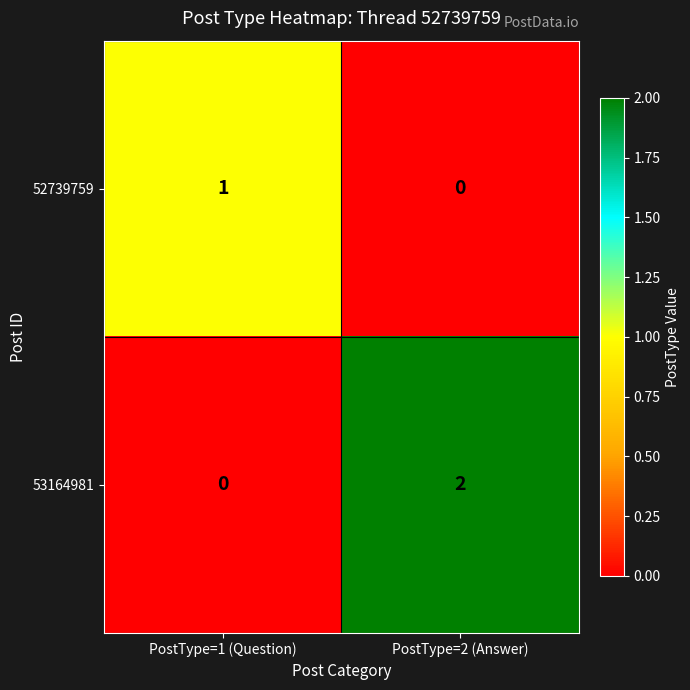

How many categories are shown in the chart?

2